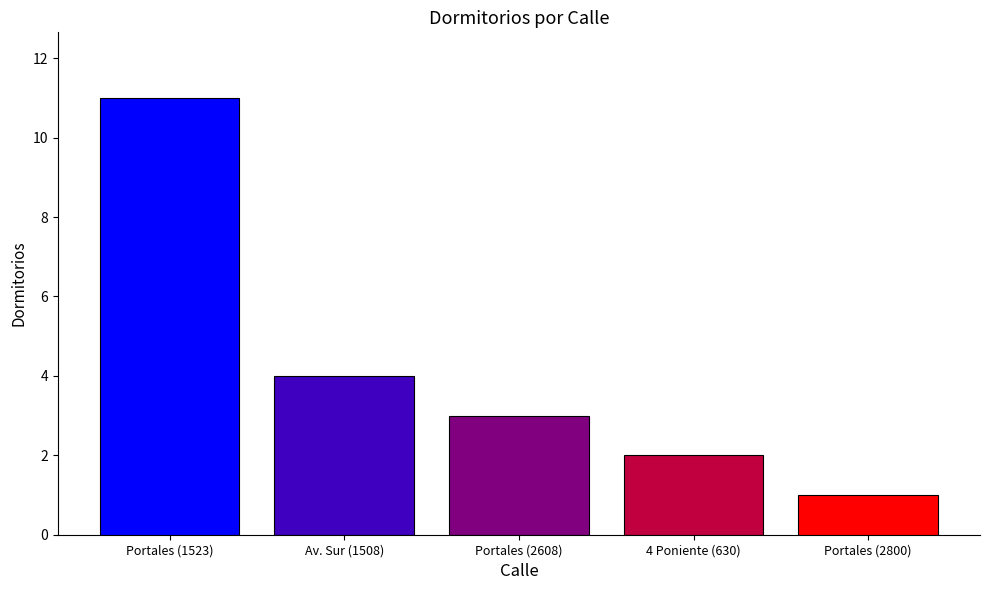

Is it true that the value at Av. Sur (1508) is 1?

False